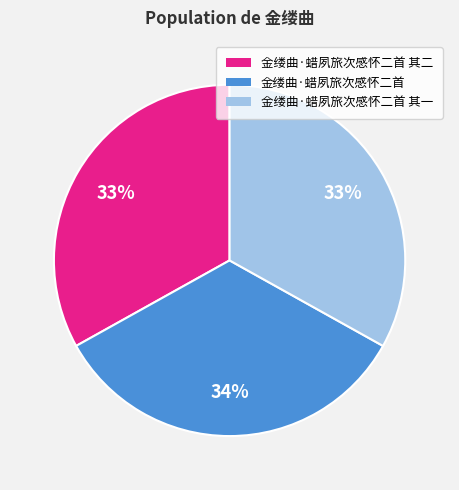

What percentage is the 金缕曲·蜡夙旅次感怀二首 其二 slice, to the nearest percent?

33%